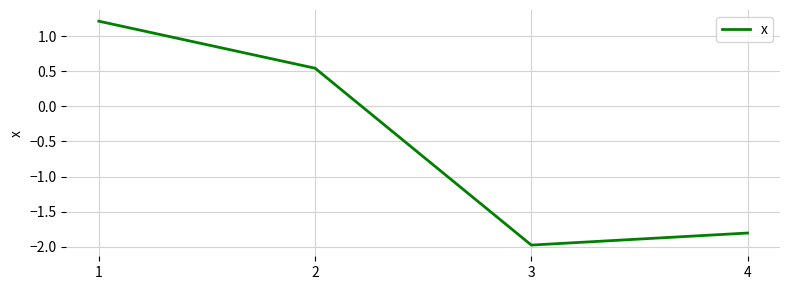

List the labels in order of value, smallest first.

3, 4, 2, 1